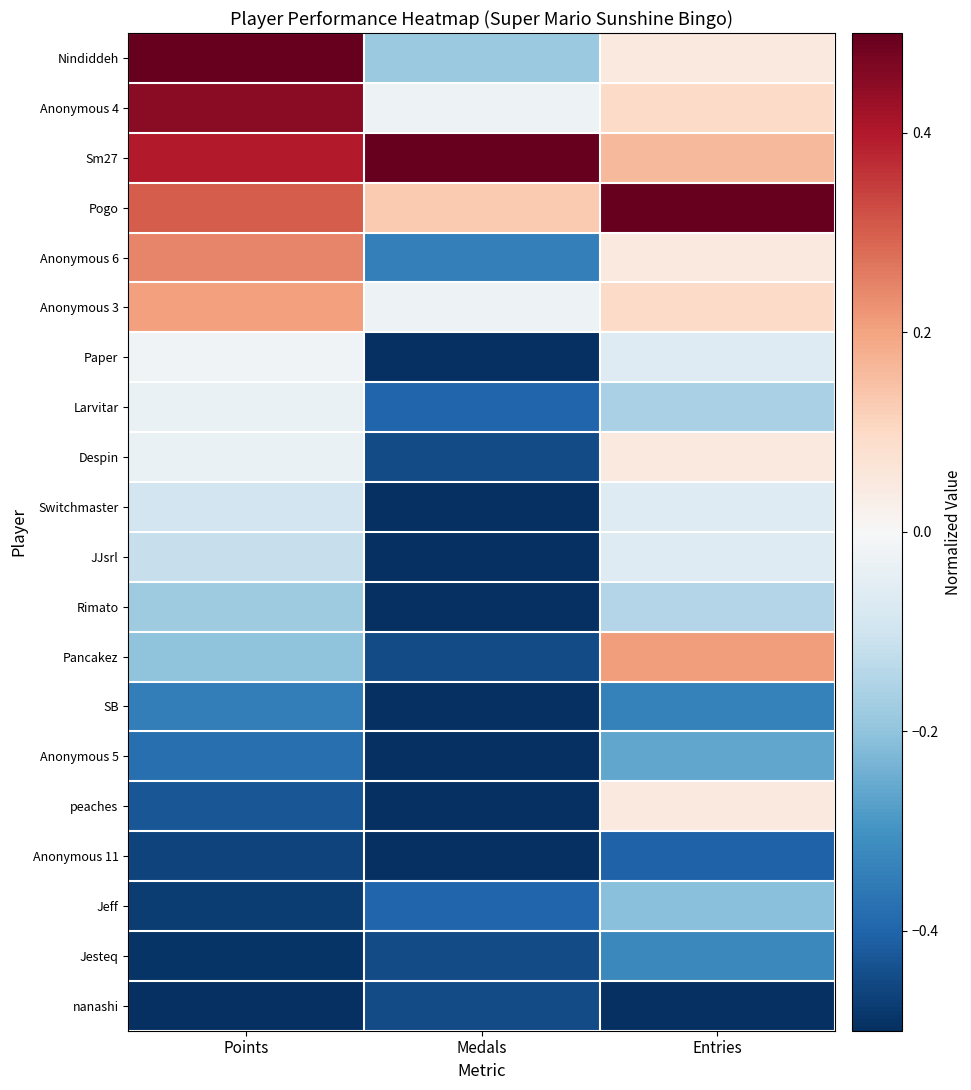

Reading left to right, transcribe all the data shown in this chart.

Nindiddeh: Points=0.5	Medals=-0.2	Entries=0.0
Anonymous 4: Points=0.4	Medals=-0.0	Entries=0.1
Sm27: Points=0.4	Medals=0.5	Entries=0.2
Pogo: Points=0.3	Medals=0.1	Entries=0.5
Anonymous 6: Points=0.2	Medals=-0.3	Entries=0.0
Anonymous 3: Points=0.2	Medals=-0.0	Entries=0.1
Paper: Points=-0.0	Medals=-0.5	Entries=-0.1
Larvitar: Points=-0.0	Medals=-0.4	Entries=-0.2
Despin: Points=-0.0	Medals=-0.4	Entries=0.0
Switchmaster: Points=-0.1	Medals=-0.5	Entries=-0.1
JJsrl: Points=-0.1	Medals=-0.5	Entries=-0.1
Rimato: Points=-0.2	Medals=-0.5	Entries=-0.1
Pancakez: Points=-0.2	Medals=-0.4	Entries=0.2
SB: Points=-0.3	Medals=-0.5	Entries=-0.3
Anonymous 5: Points=-0.4	Medals=-0.5	Entries=-0.3
peaches: Points=-0.4	Medals=-0.5	Entries=0.0
Anonymous 11: Points=-0.5	Medals=-0.5	Entries=-0.4
Jeff: Points=-0.5	Medals=-0.4	Entries=-0.2
Jesteq: Points=-0.5	Medals=-0.4	Entries=-0.3
nanashi: Points=-0.5	Medals=-0.4	Entries=-0.5